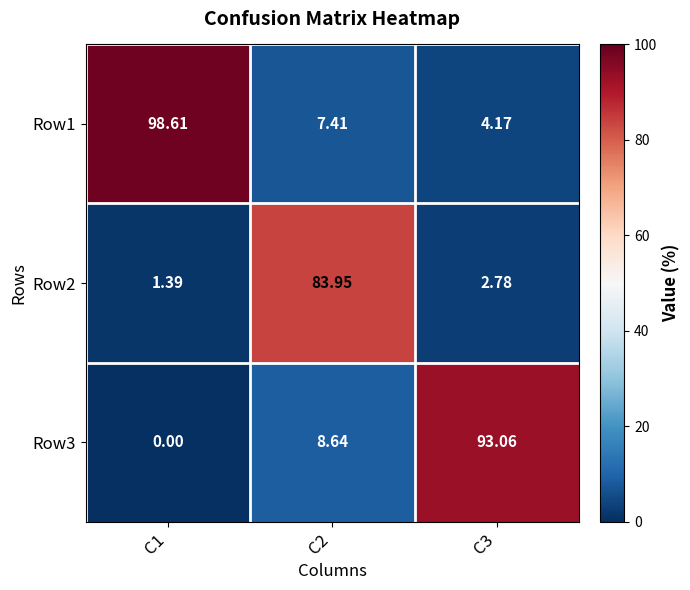

Which series changed the most between C1 and C2?

Row1